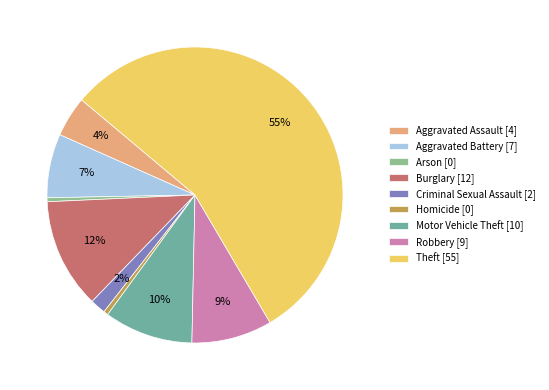

Which category has the biggest portion of the pie?

Theft